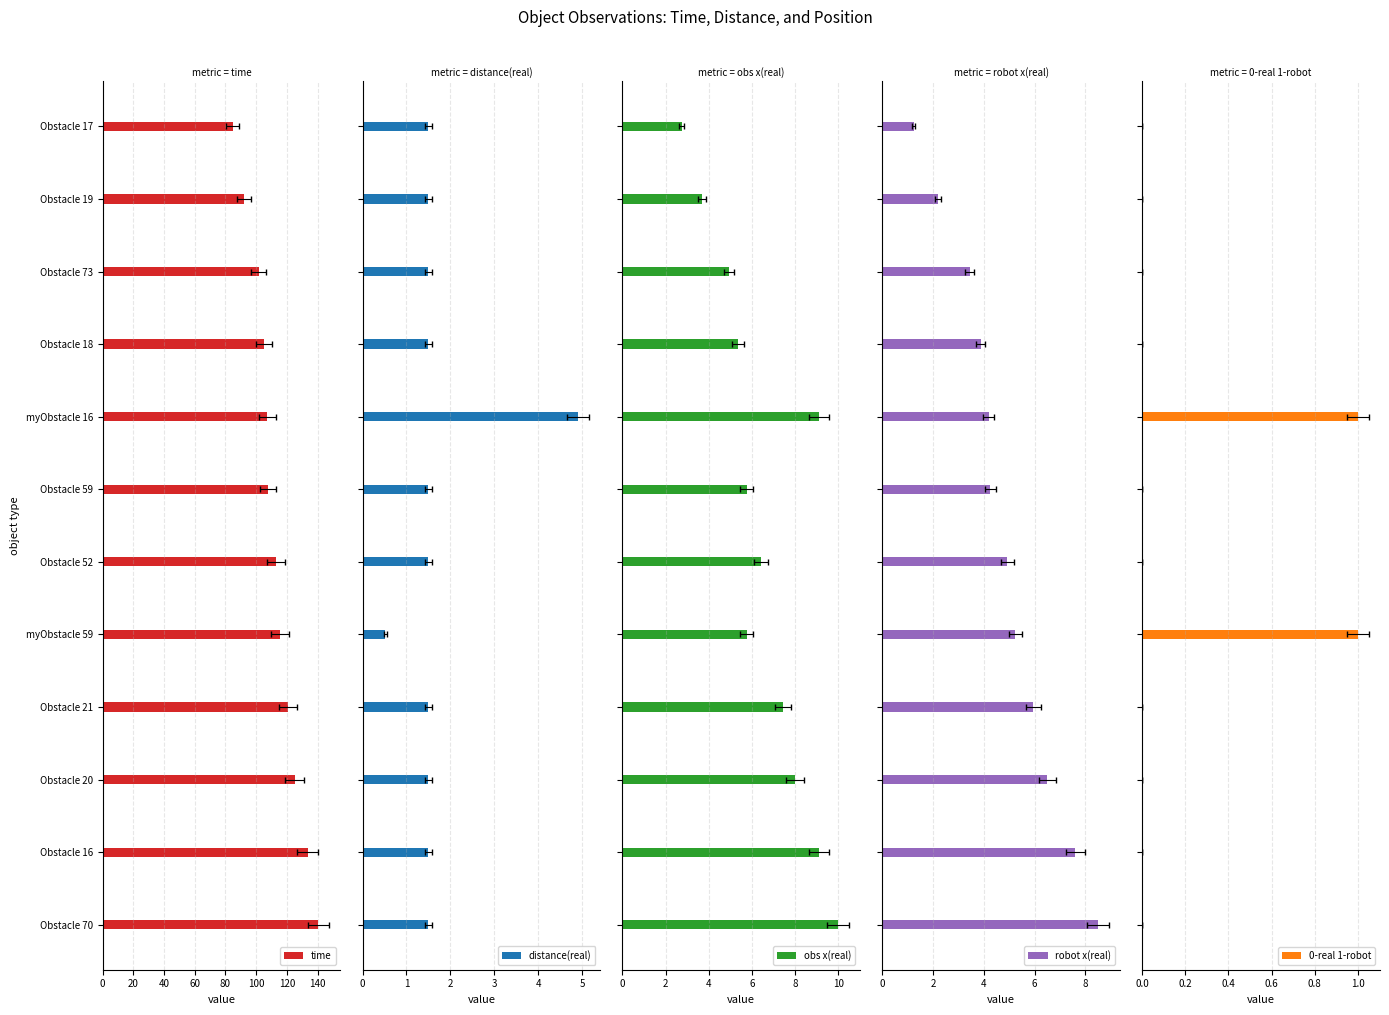

Between myObstacle 16 and Obstacle 21, which is larger?

Obstacle 21